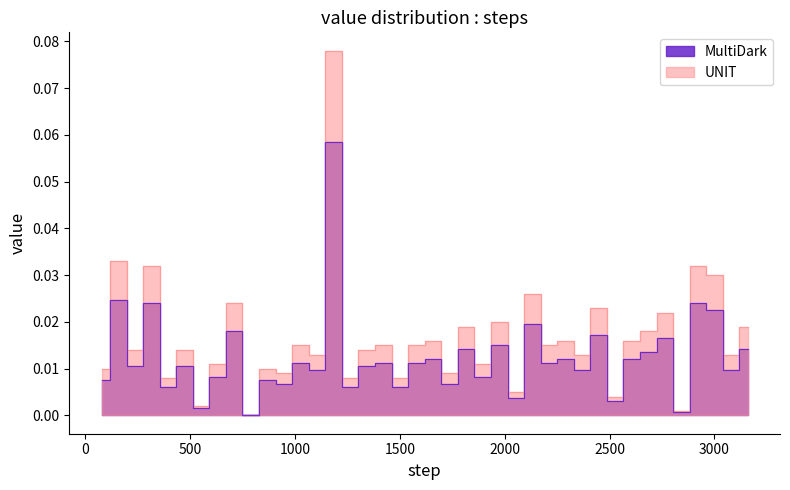

What is the difference between the maximum and minimum values?

0.1